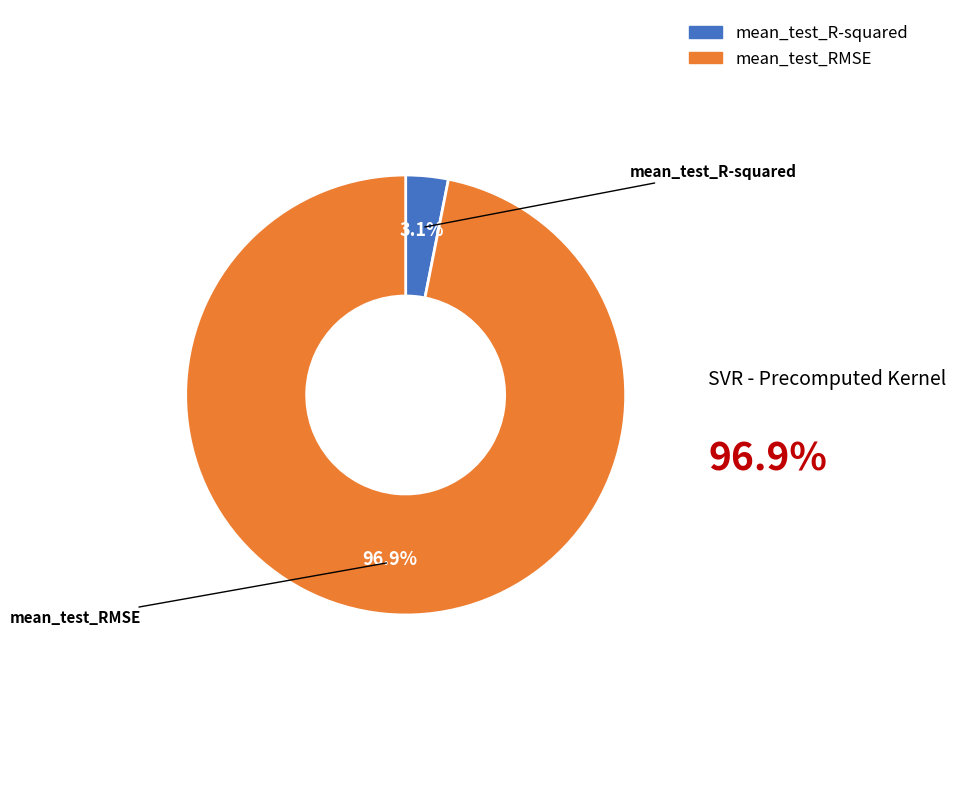

What percentage do mean_test_RMSE and mean_test_R-squared together represent?

100.0%